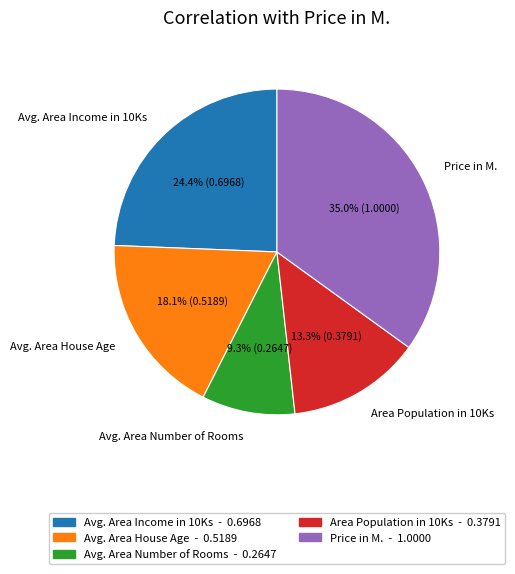

How many slices are in this pie chart?

5